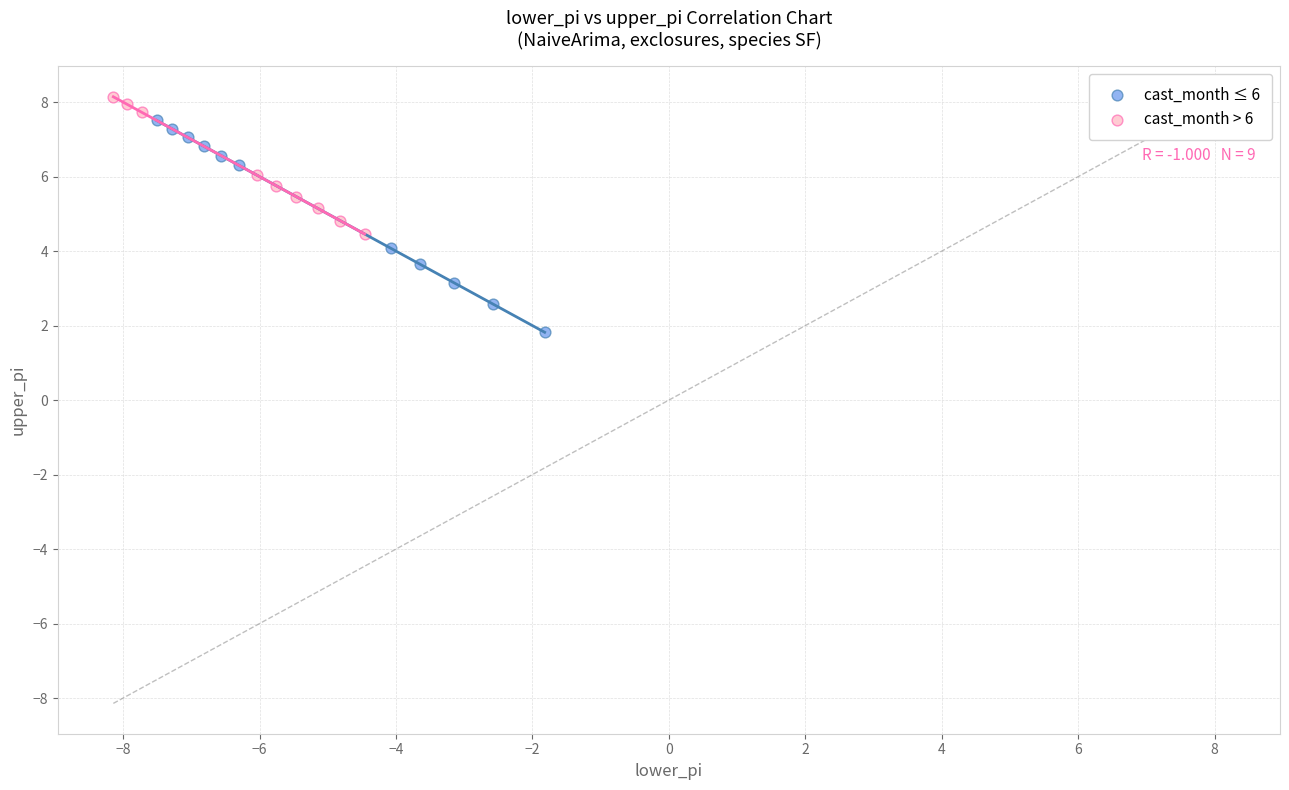

Which series has the largest Y range (max minus min)?

cast_month ≤ 6